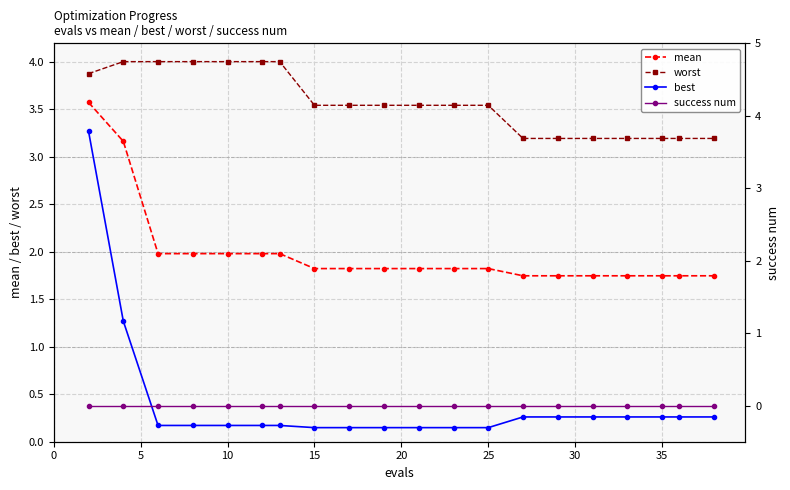

True or false: best and worst cross at least once.

False